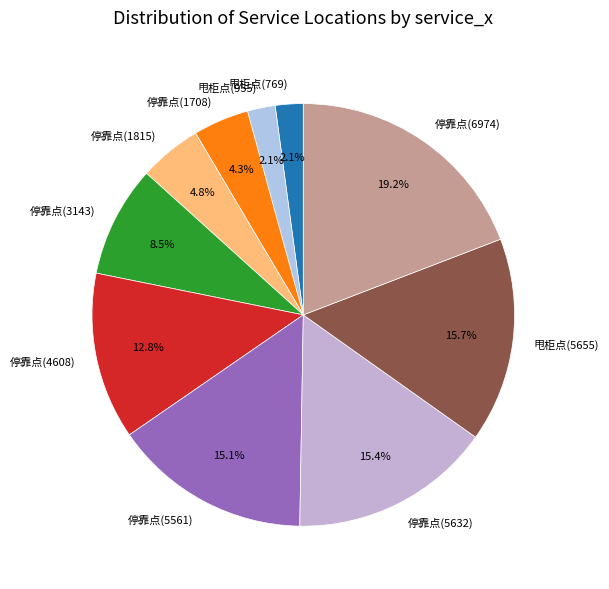

Combined, do 停靠点(4608) and 停靠点(1708) account for over 50%?

No